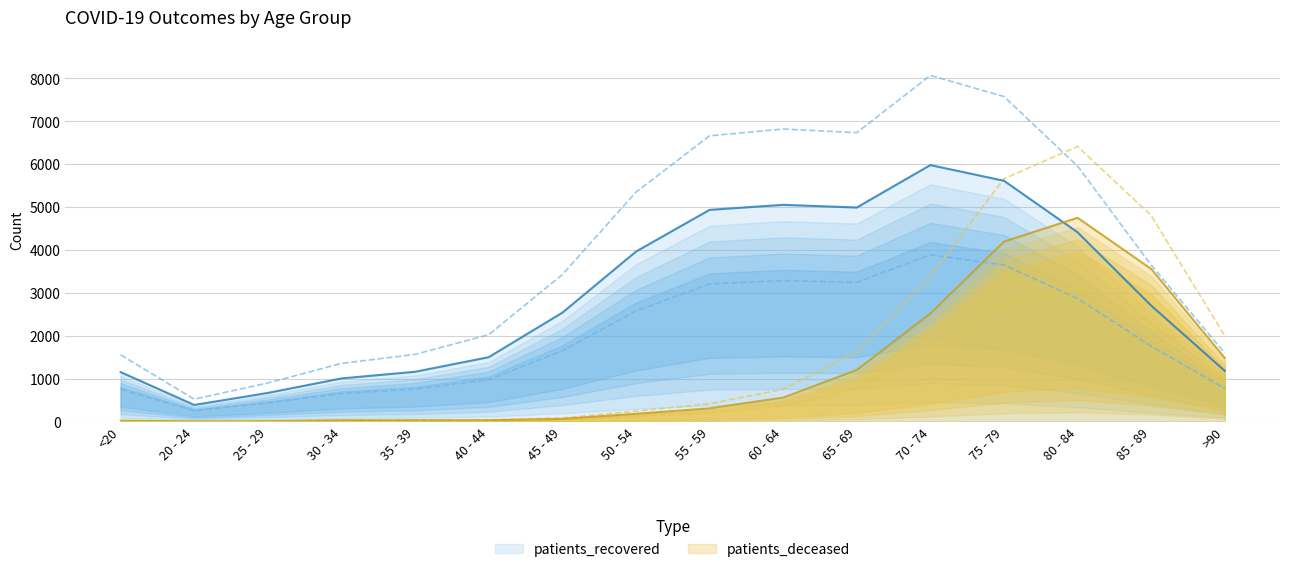

What is the difference between the second highest and second lowest values in the patients_recovered series?

4946.0